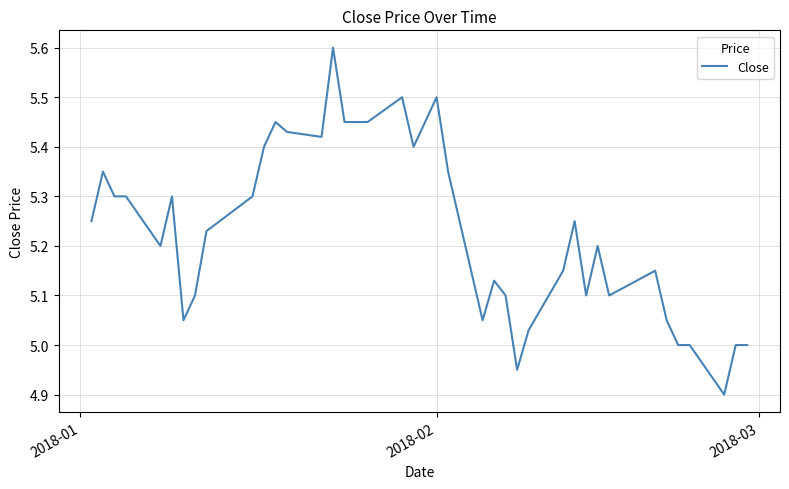

What is the greatest value displayed?

5.6